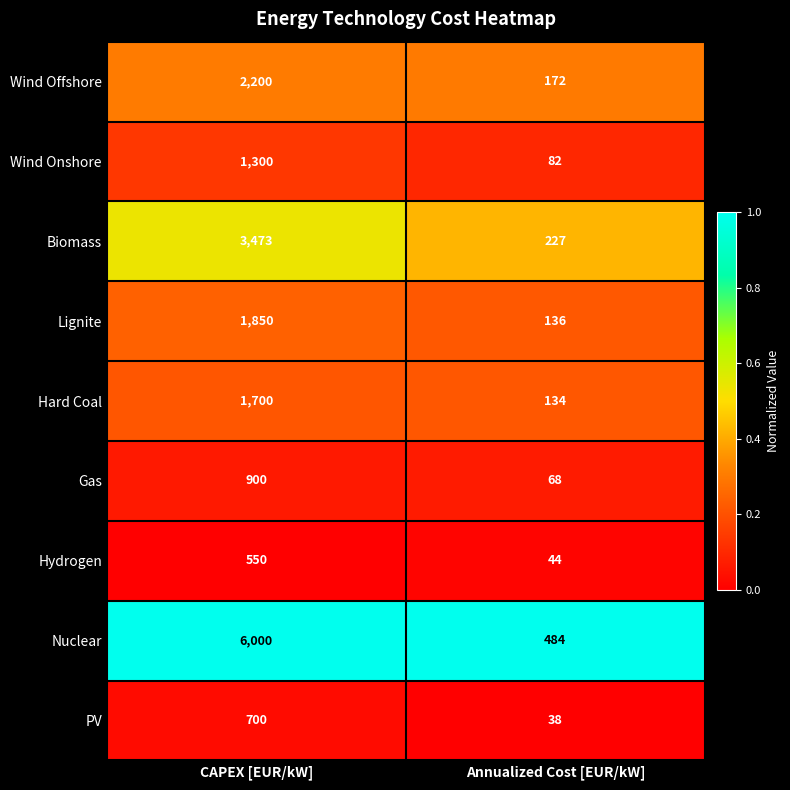

At which category does the chart reach its minimum across all series?

Annualized Cost [EUR/kW]